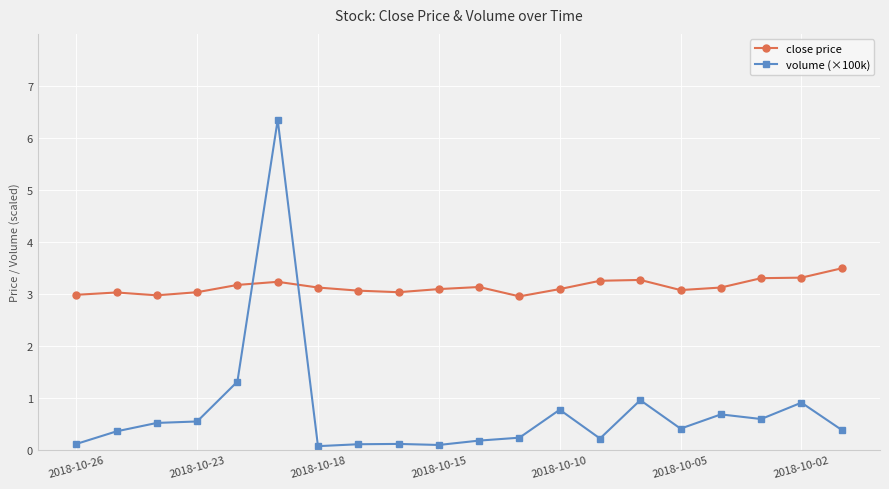

List the series in order of their peak value, highest first.

volume (×100k), close price